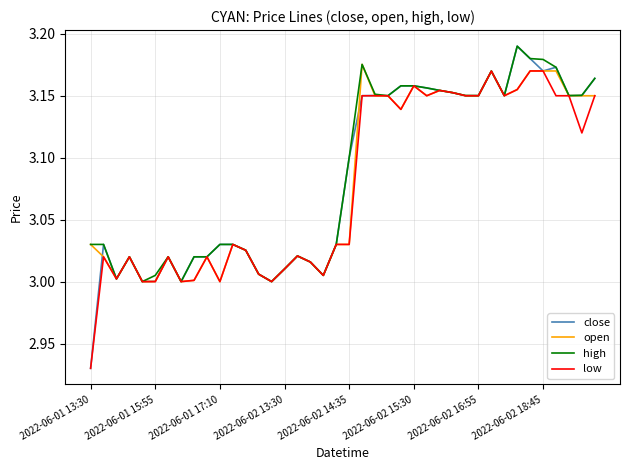

List the series in order of their overall mean, highest first.

high, close, open, low